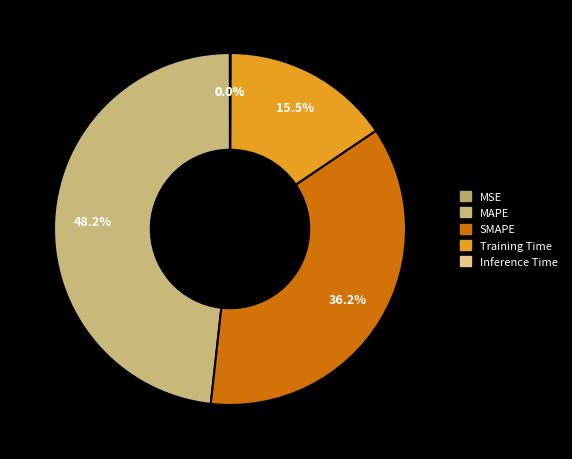

Is the sum of Inference Time and MSE greater than half?

No